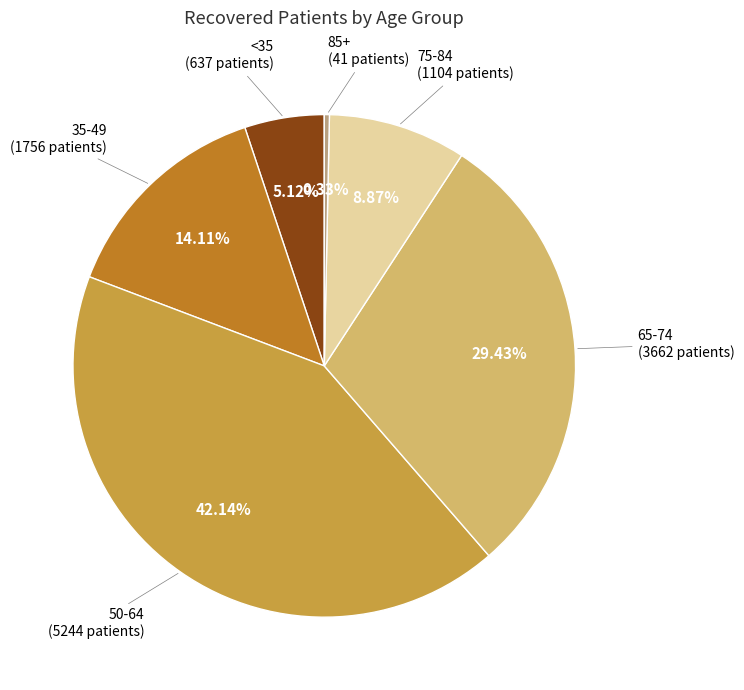

How many slices are in this pie chart?

6